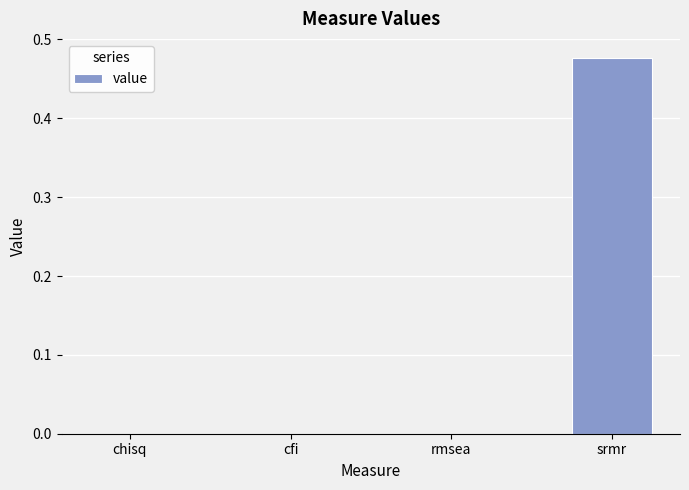

Which has a higher value, chisq or srmr?

srmr